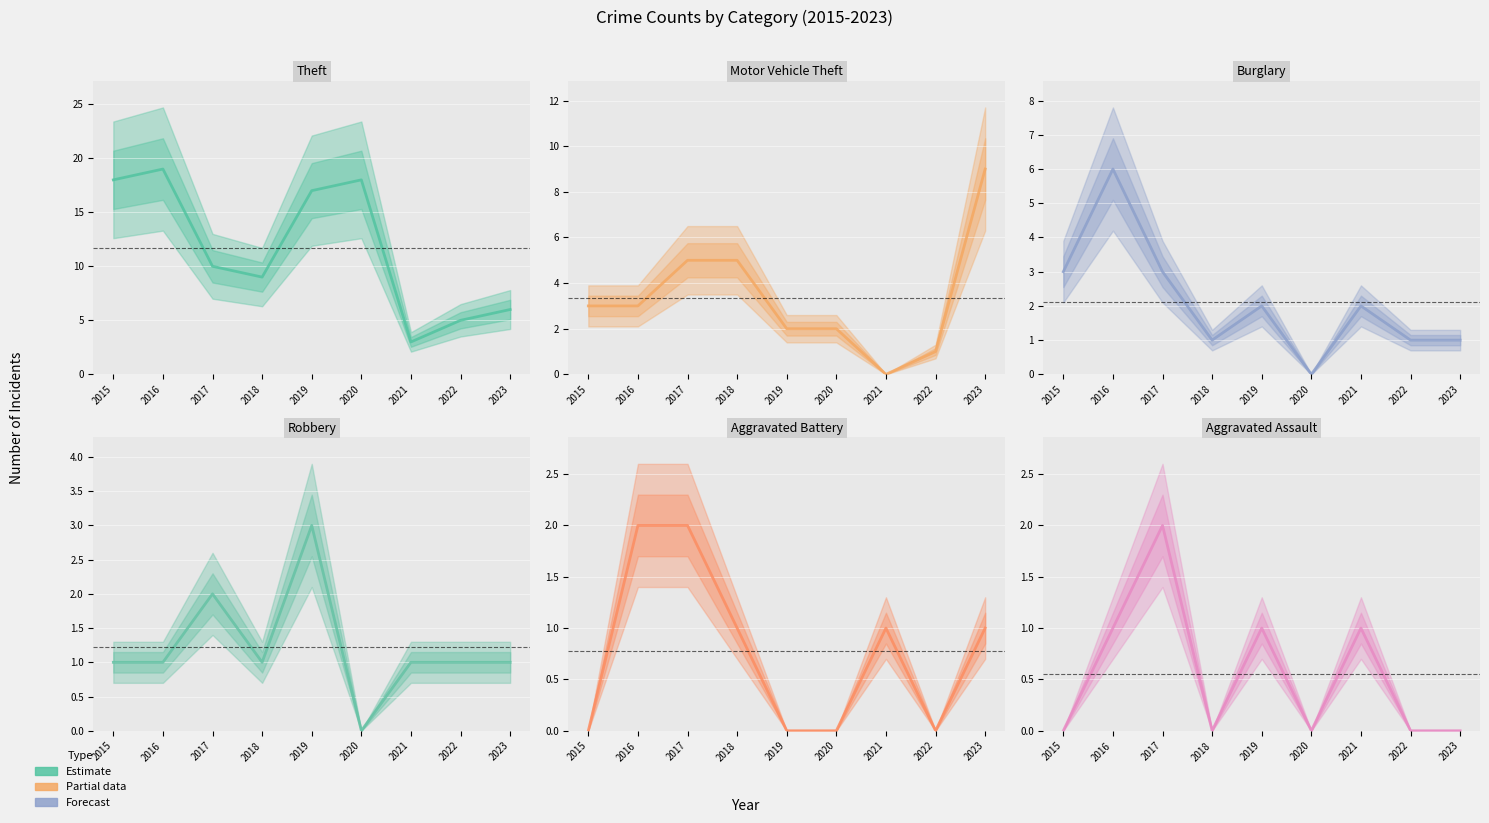

In Robbery, how many points are lower than both neighbors (excluding endpoints)?

2